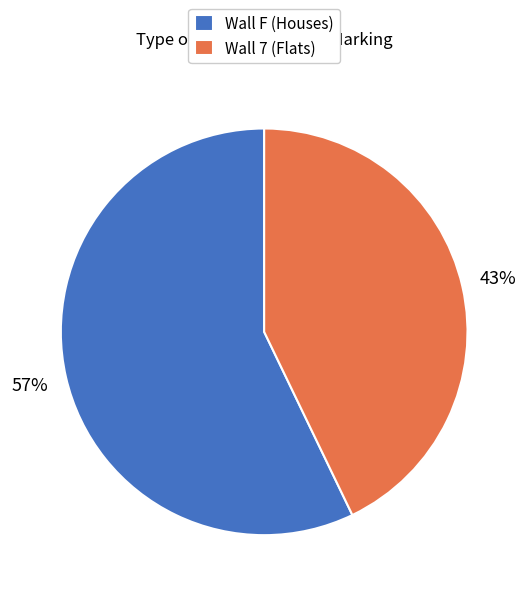

Is it true that Wall F (Houses) is 68% of the pie?

False